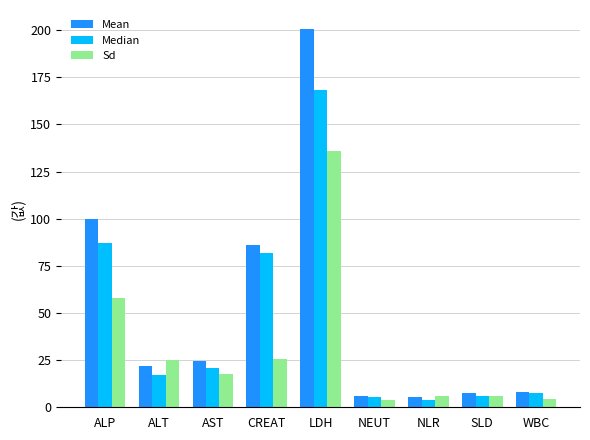

What is the maximum value for Median?

168.0